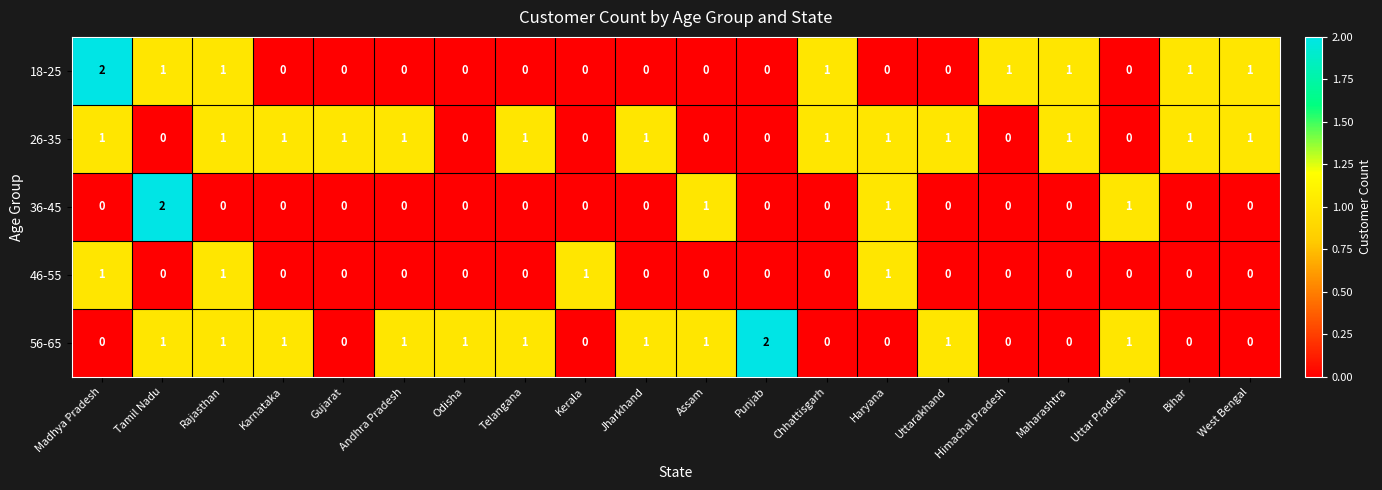

How many distinct data groups are displayed?

5